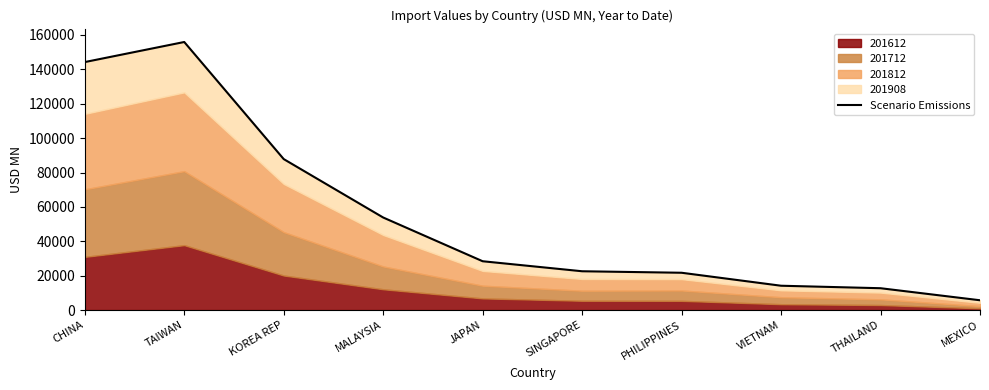

Count the number of values greater than 28395.

5